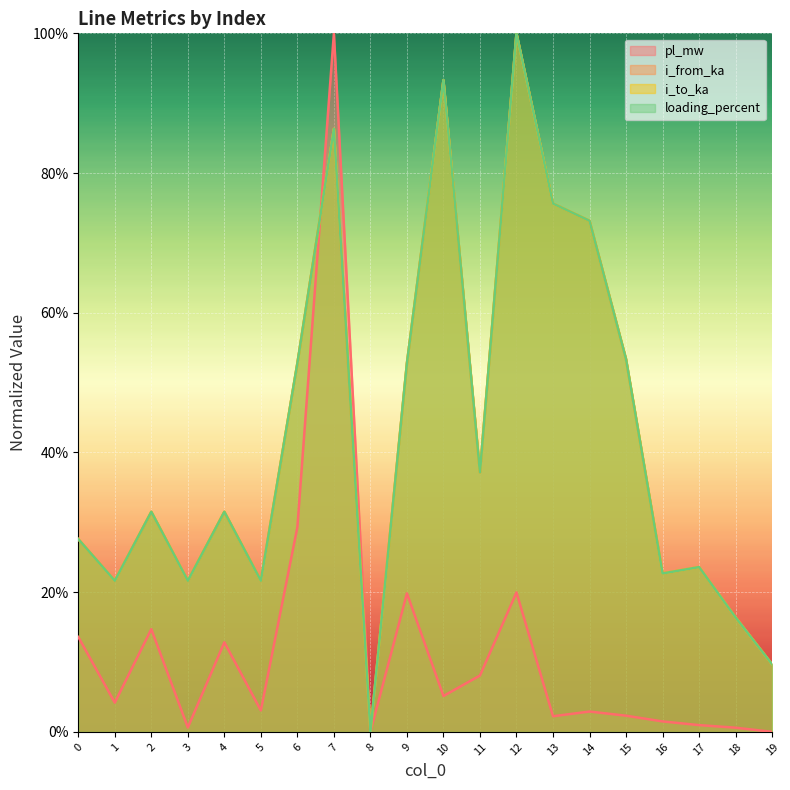

Reading left to right, transcribe all the data shown in this chart.

pl_mw: 0.1	0.0	0.1	0.0	0.1	0.0	0.3	1.0	0.0	0.2	0.1	0.1	0.2	0.0	0.0	0.0	0.0	0.0	0.0	0.0
i_from_ka: 0.3	0.2	0.3	0.2	0.3	0.2	0.5	0.9	0.0	0.5	0.9	0.4	1.0	0.8	0.7	0.5	0.2	0.2	0.2	0.1
i_to_ka: 0.3	0.2	0.3	0.2	0.3	0.2	0.5	0.9	0.0	0.5	0.9	0.4	1.0	0.8	0.7	0.5	0.2	0.2	0.2	0.1
loading_percent: 0.3	0.2	0.3	0.2	0.3	0.2	0.5	0.9	0.0	0.5	0.9	0.4	1.0	0.8	0.7	0.5	0.2	0.2	0.2	0.1